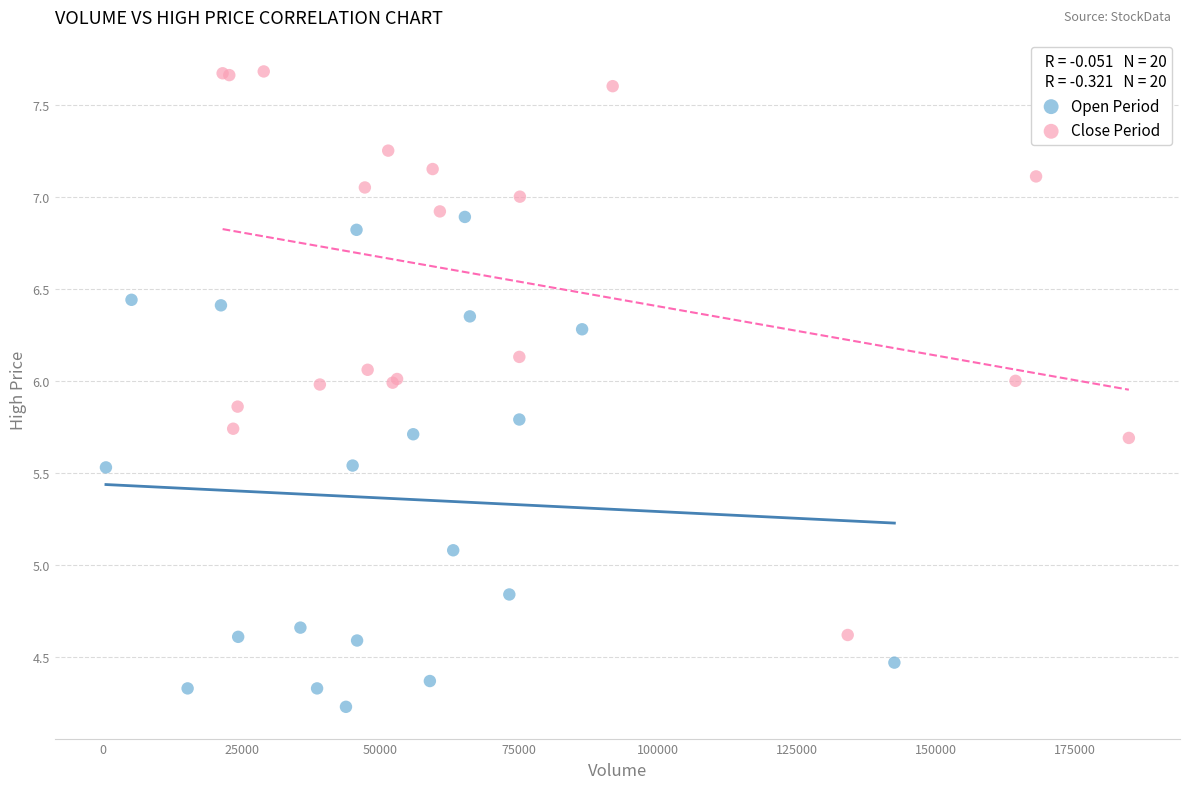

Which series contains the lowest Y value?

Open Period